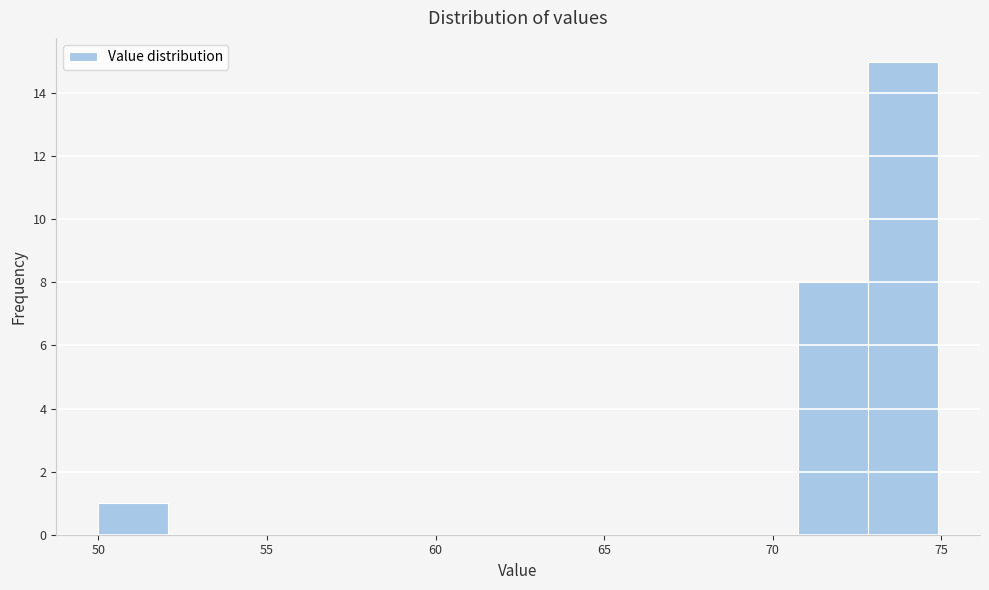

Reading left to right, list every bar in this chart as the range it spans on the x-axis followed by its height. Neither the bar edges nor the heights are printed on the chart, so give them approximately, as read against the axes.

50.0 to 52.0: 1
52.0 to 54.0: 0
54.0 to 56.0: 0
56.0 to 58.5: 0
58.5 to 60.5: 0
60.5 to 62.5: 0
62.5 to 64.5: 0
64.5 to 66.5: 0
66.5 to 68.5: 0
68.5 to 71.0: 0
71.0 to 73.0: 8
73.0 to 75.0: 15